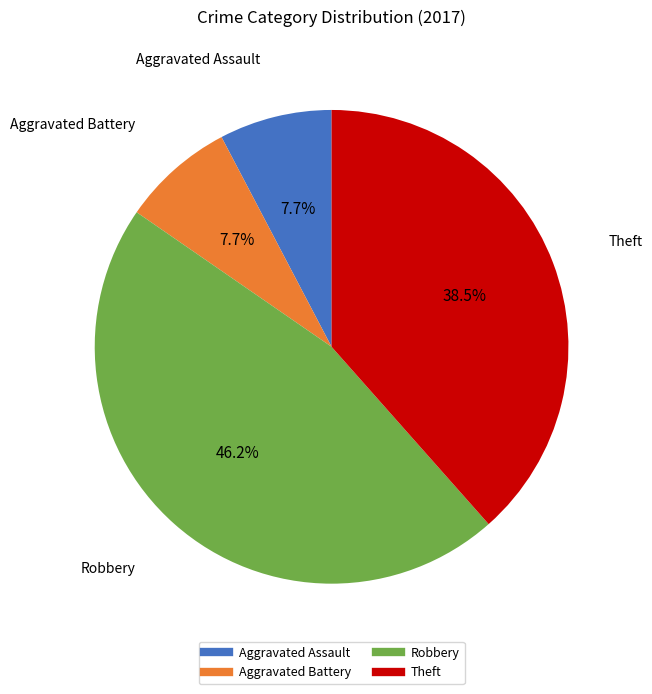

Do Robbery and Aggravated Battery together represent more than half of the pie?

Yes